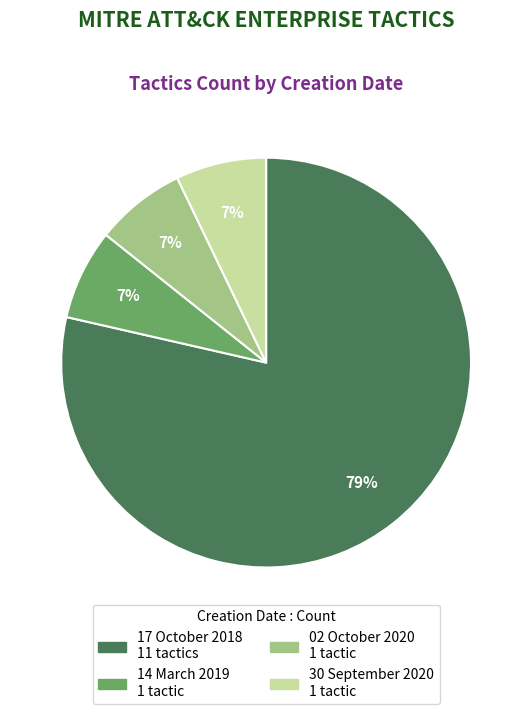

To the nearest percent, what is the combined percentage of 17 October 2018 and 02 October 2020?

86%